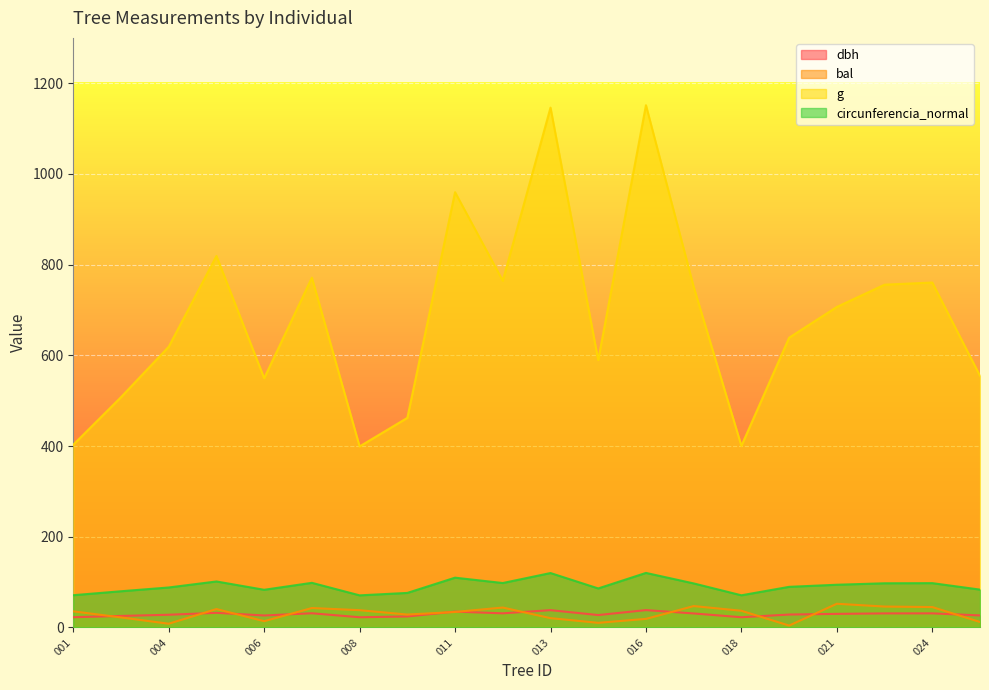

Which series changed the most between 006 and 021?

g